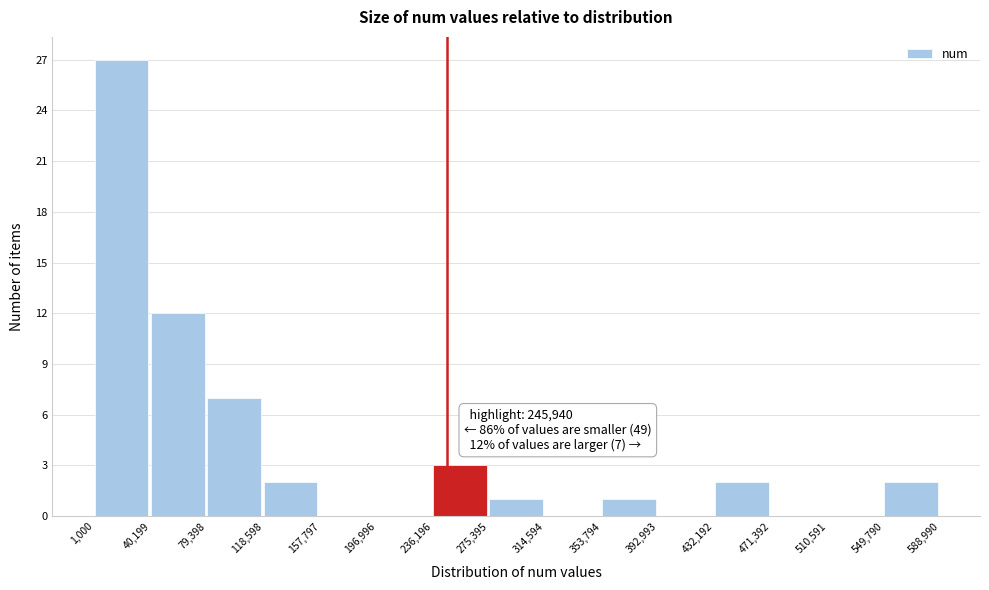

Over which range of the x-axis is the bar tallest?

1,000 to 40,199